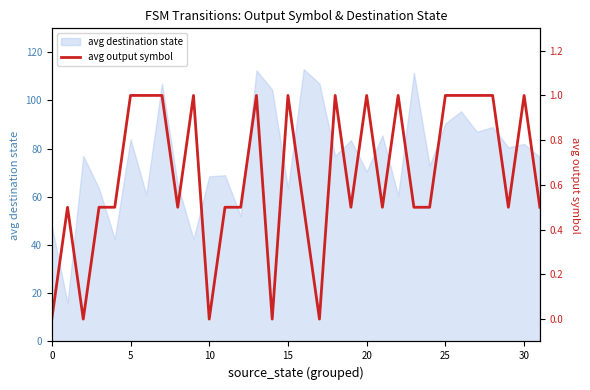

What is the lowest value of the avg destination state series?

16.0